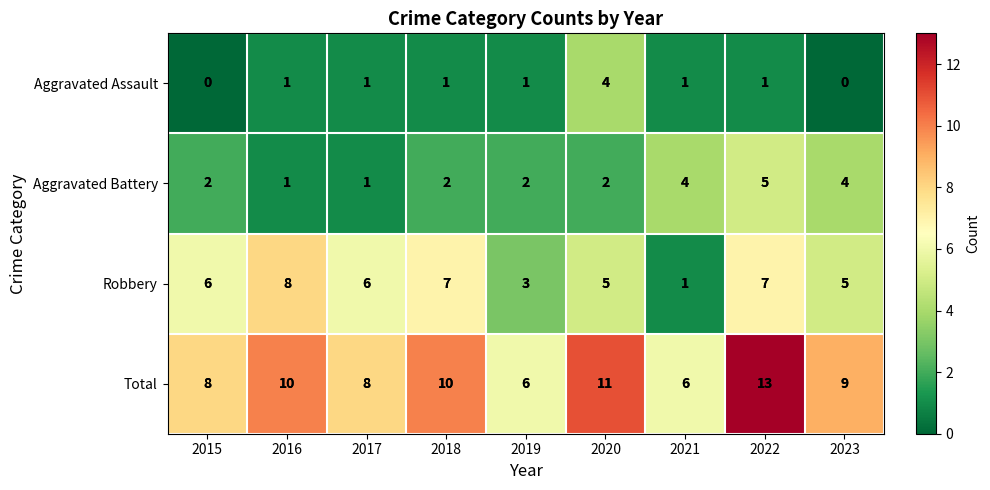

True or false: Total has a value of 10 at 2016.

True